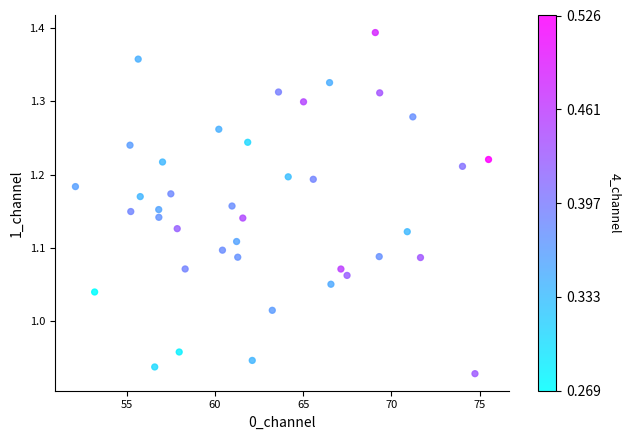

What is the range of Y values (max minus min)?

0.5